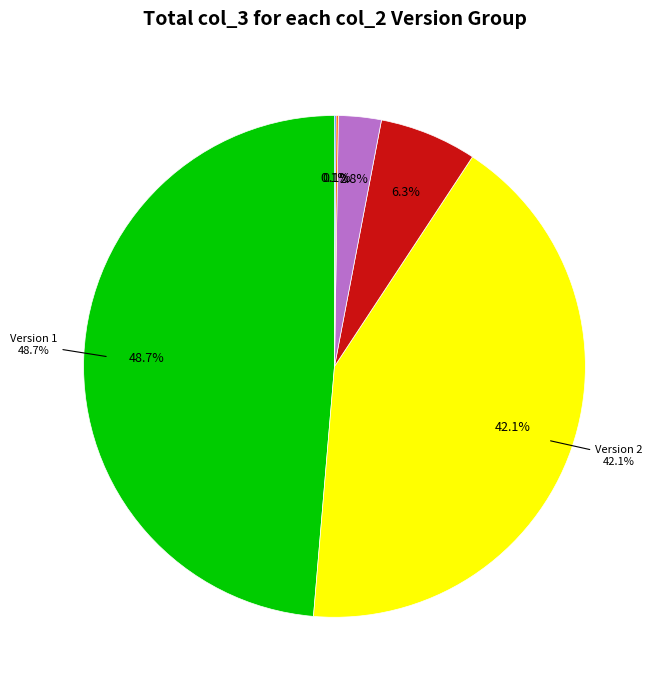

Between 4 and 3, which is larger?

3